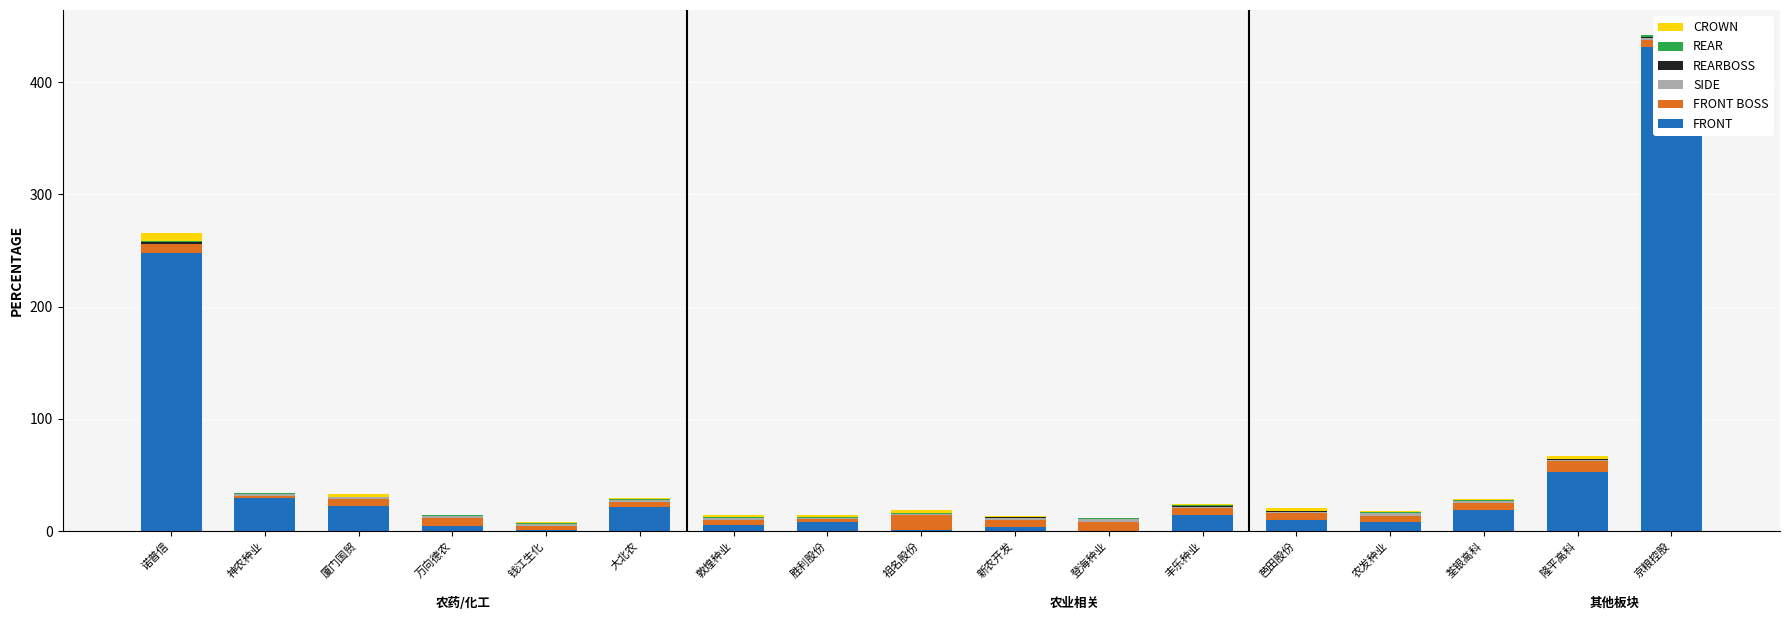

Reading left to right, what are all the values shown in this chart?

FRONT: 诺普信=247.8	神农种业=29.1	厦门国贸=22.8	万向德农=4.7	钱江生化=0.6	大北农=21.9	敦煌种业=5.4	胜利股份=7.9	祖名股份=1.1	新农开发=4.0	登海种业=0.4	丰乐种业=14.7	芭田股份=10.3	农发种业=8.4	荃银高科=18.7	隆平高科=52.6	京粮控股=431.7
FRONT BOSS: 诺普信=7.6	神农种业=2.1	厦门国贸=5.7	万向德农=6.6	钱江生化=4.1	大北农=3.9	敦煌种业=4.7	胜利股份=2.7	祖名股份=13.0	新农开发=5.7	登海种业=7.9	丰乐种业=5.6	芭田股份=5.9	农发种业=5.3	荃银高科=6.0	隆平高科=9.5	京粮控股=5.5
SIDE: 诺普信=0.7	神农种业=1.4	厦门国贸=1.7	万向德农=1.9	钱江生化=1.9	大北农=2.0	敦煌种业=1.3	胜利股份=0.7	祖名股份=1.4	新农开发=1.9	登海种业=2.4	丰乐种业=1.6	芭田股份=0.8	农发种业=2.0	荃银高科=2.3	隆平高科=1.7	京粮控股=2.3
REARBOSS: 诺普信=1.2	神农种业=0.5	厦门国贸=0.0	万向德农=0.0	钱江生化=0.0	大北农=0.2	敦煌种业=0.2	胜利股份=0.4	祖名股份=0.0	新农开发=0.7	登海种业=0.0	丰乐种业=0.5	芭田股份=0.5	农发种业=0.2	荃银高科=0.2	隆平高科=0.3	京粮控股=0.7
REAR: 诺普信=0.9	神农种业=0.7	厦门国贸=0.6	万向德农=0.7	钱江生化=0.8	大北农=0.7	敦煌种业=0.6	胜利股份=0.7	祖名股份=1.0	新农开发=0.6	登海种业=0.9	丰乐种业=0.6	芭田股份=0.8	农发种业=0.7	荃银高科=0.7	隆平高科=0.5	京粮控股=1.6
CROWN: 诺普信=7.3	神农种业=0.2	厦门国贸=2.0	万向德农=0.6	钱江生化=0.4	大北农=0.8	敦煌种业=2.0	胜利股份=2.2	祖名股份=2.0	新农开发=0.3	登海种业=0.1	丰乐种业=0.8	芭田股份=2.5	农发种业=1.0	荃银高科=0.6	隆平高科=2.2	京粮控股=0.4